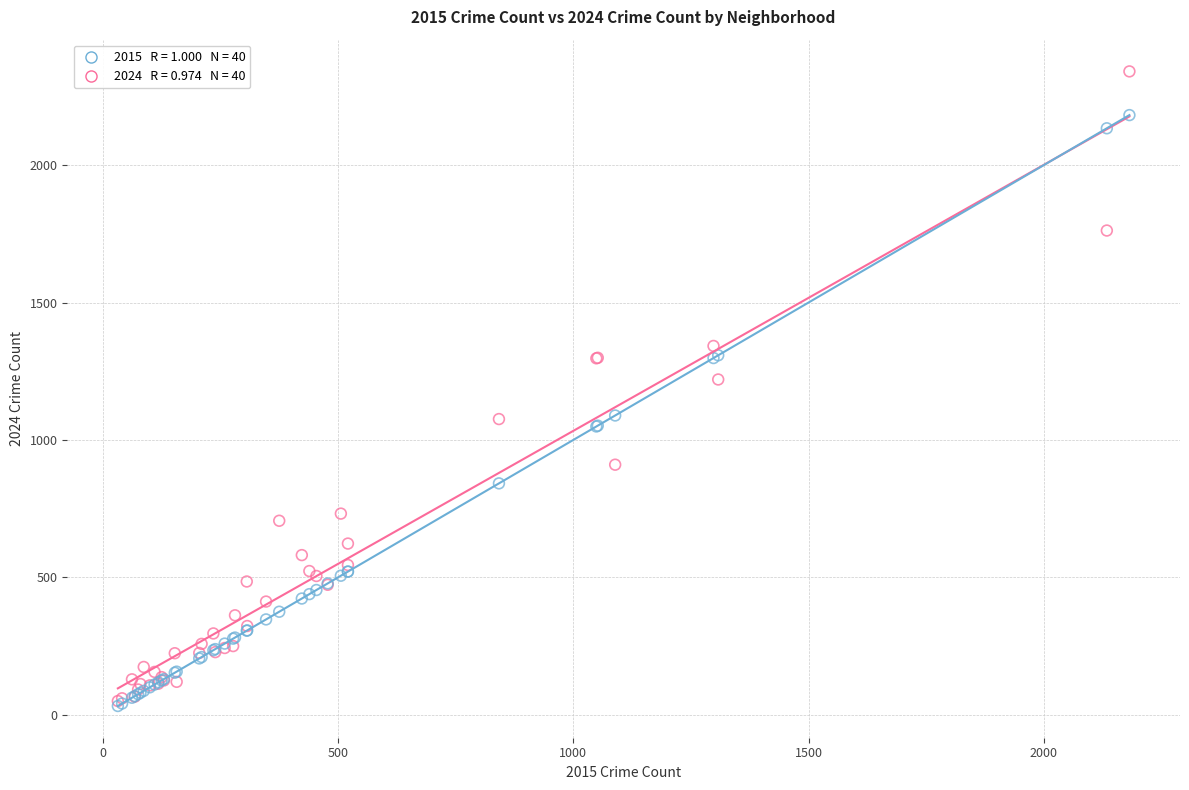

Across all series, what Y value is closest to 1186?

1220